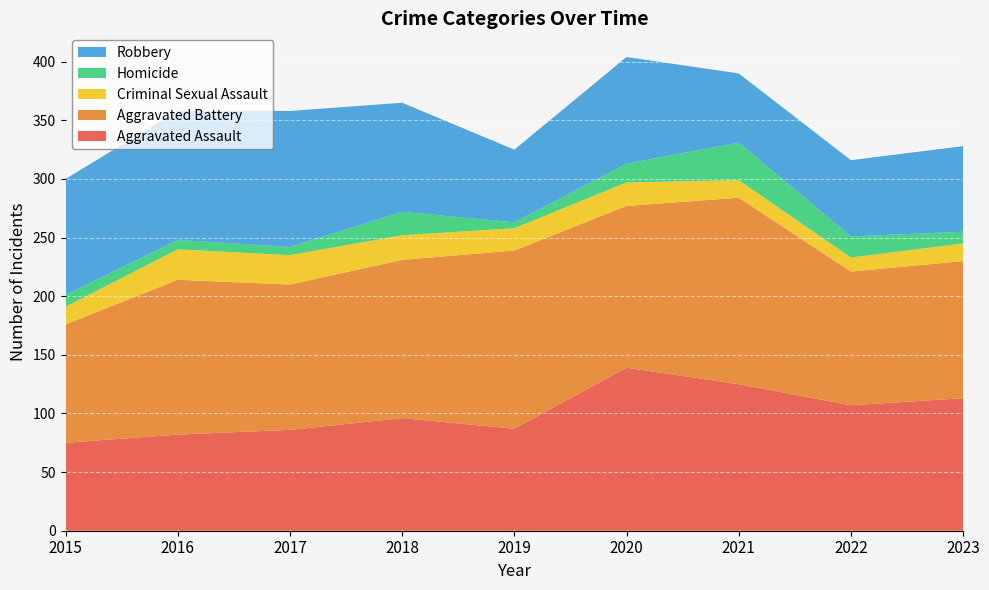

Reading left to right, transcribe all the data shown in this chart.

Aggravated Assault: 2015=75	2016=82	2017=86	2018=96	2019=87	2020=139	2021=125	2022=107	2023=113
Aggravated Battery: 2015=101	2016=132	2017=124	2018=135	2019=152	2020=138	2021=159	2022=114	2023=117
Criminal Sexual Assault: 2015=15	2016=26	2017=25	2018=21	2019=19	2020=20	2021=15	2022=12	2023=15
Homicide: 2015=10	2016=8	2017=7	2018=20	2019=5	2020=16	2021=32	2022=18	2023=10
Robbery: 2015=99	2016=110	2017=116	2018=93	2019=62	2020=91	2021=59	2022=65	2023=73